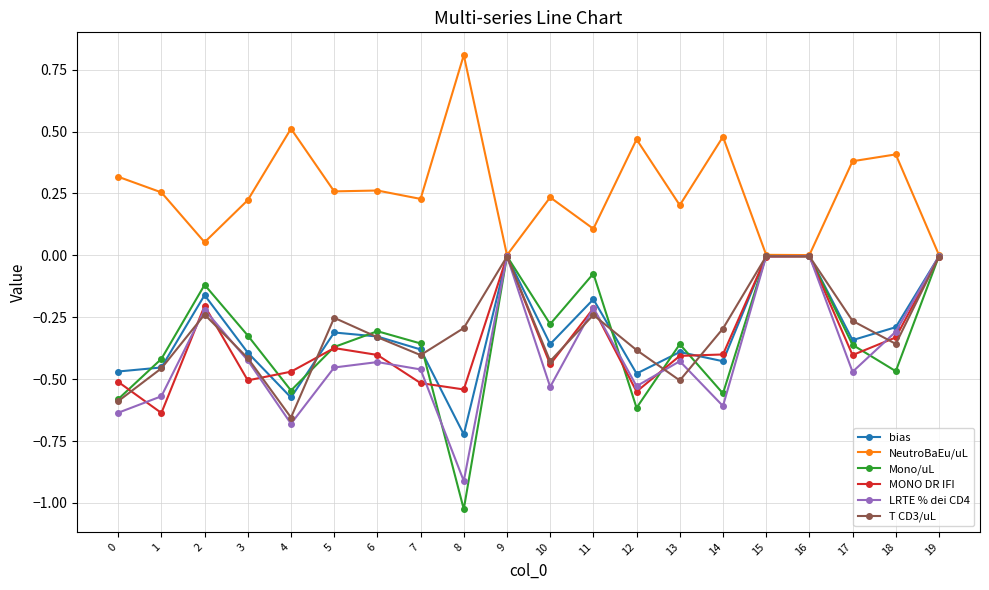

True or false: T CD3/uL has more than 1 interior local peaks.

True